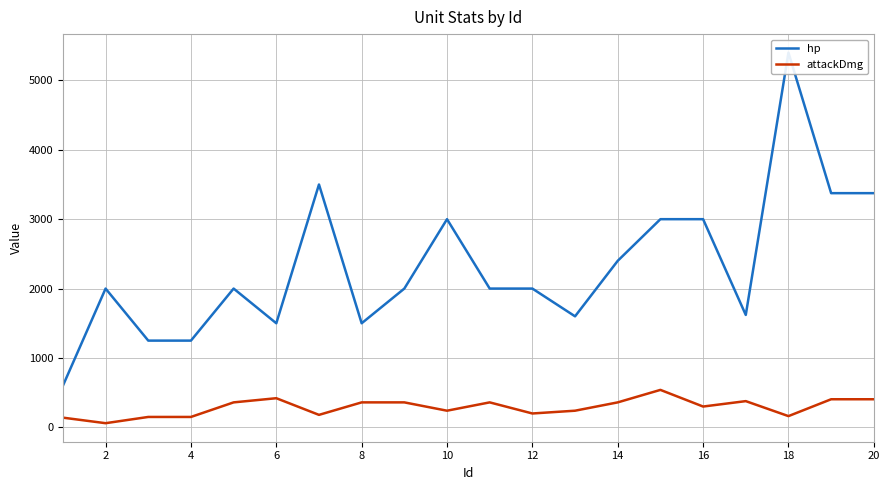

Reading left to right, what are all the values shown in this chart?

hp: 600	2000	1250	1250	2000	1500	3500	1500	2000	3000	2000	2000	1600	2400	3000	3000	1620	5400	3375	3375
attackDmg: 140	60	150	150	360	420	180	360	360	240	360	200	240	360	540	300	378	162	405	405